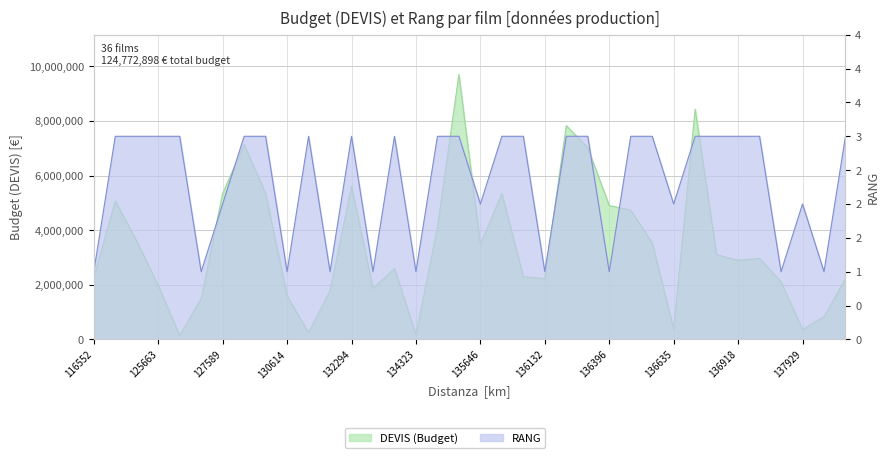

Reading left to right, transcribe all the data shown in this chart.

DEVIS: 116552=2264532	124106=5073514	125353=3602153	125663=1974951	126333=147396	126680=1497430	127589=5349523	128140=7135000	130135=5342920	130614=1597884	131892=247192	132289=1787145	132294=5613476	133976=1866637	134212=2600619	134323=181066	134925=4099000	135430=9704258	135646=3478541	135966=5349838	135987=2296904	136132=2227408	136145=7833139	136379=7017229	136396=4903595	136548=4733999	136546=3540000	136635=375943	136738=8434830	136770=3103238	136918=2896309	136954=2966892	137830=2113331	137929=361757	138066=836330	138356=2218919
RANG: 116552=1	124106=3	125353=3	125663=3	126333=3	126680=1	127589=2	128140=3	130135=3	130614=1	131892=3	132289=1	132294=3	133976=1	134212=3	134323=1	134925=3	135430=3	135646=2	135966=3	135987=3	136132=1	136145=3	136379=3	136396=1	136548=3	136546=3	136635=2	136738=3	136770=3	136918=3	136954=3	137830=1	137929=2	138066=1	138356=3